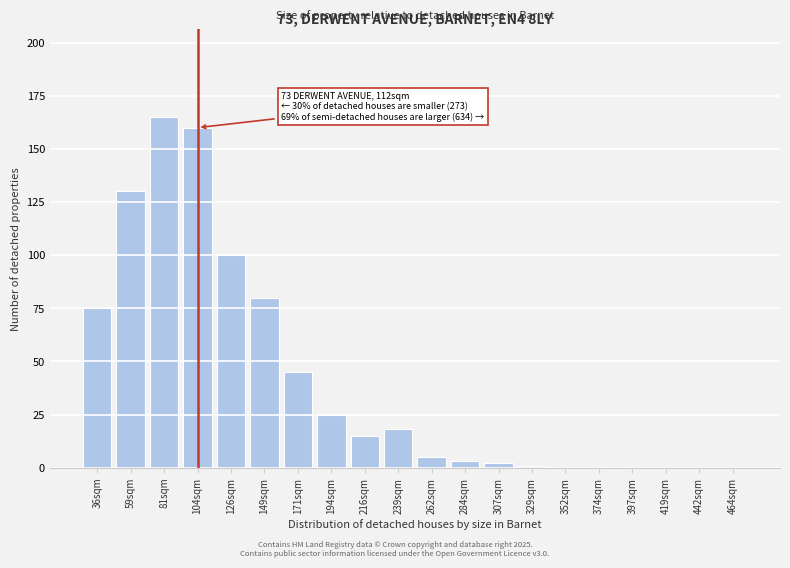

Reading left to right, extract all data points from this chart.

36sqm=75	59sqm=130	81sqm=165	104sqm=160	126sqm=100	149sqm=80	171sqm=45	194sqm=25	216sqm=15	239sqm=18	262sqm=5	284sqm=3	307sqm=2	329sqm=1	352sqm=0	374sqm=0	397sqm=0	419sqm=0	442sqm=0	464sqm=0